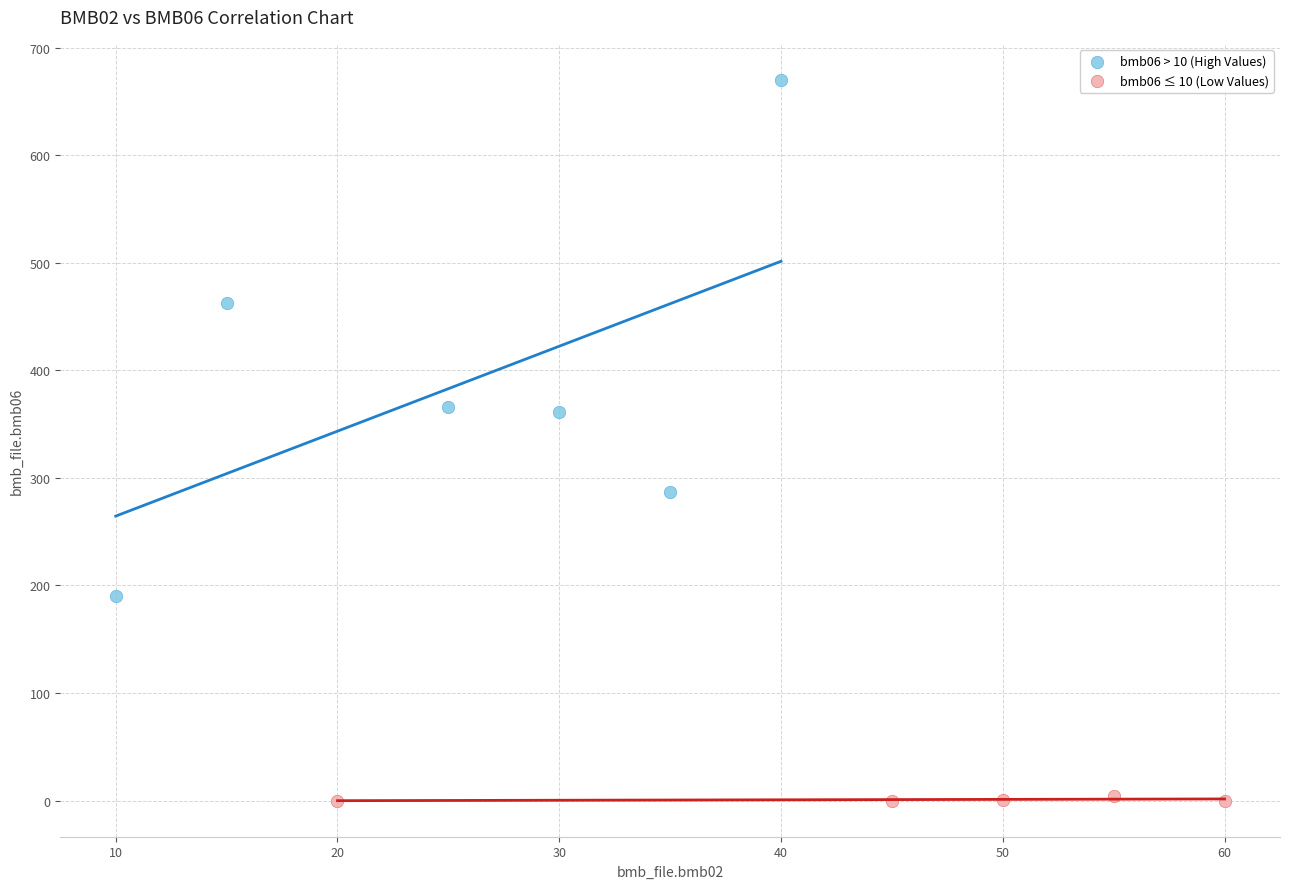

Which series reaches the minimum Y coordinate?

bmb06 ≤ 10 (Low Values)